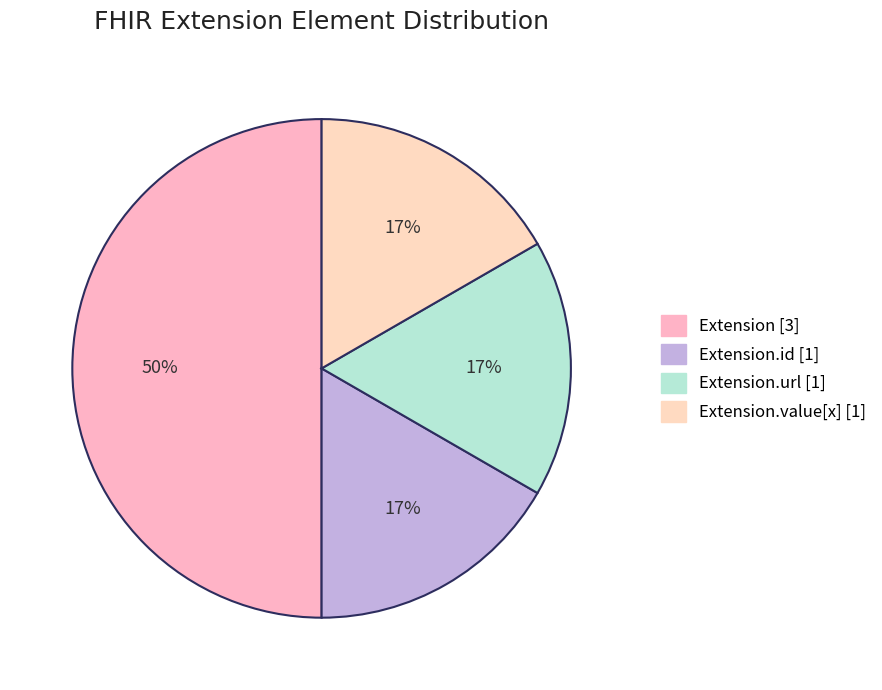

How many slices are in this pie chart?

4